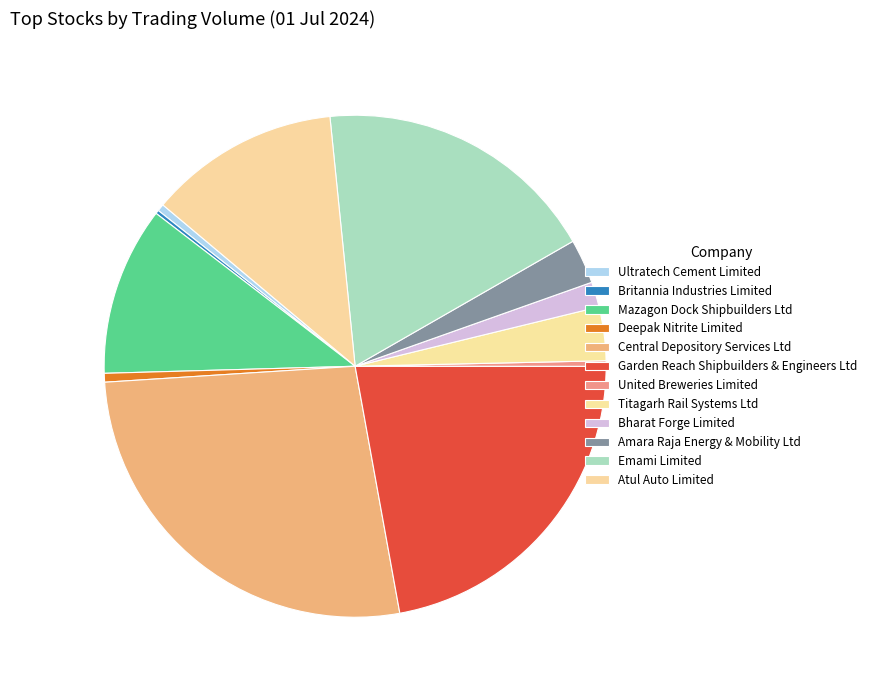

To the nearest percent, what is the average slice percentage?

8%